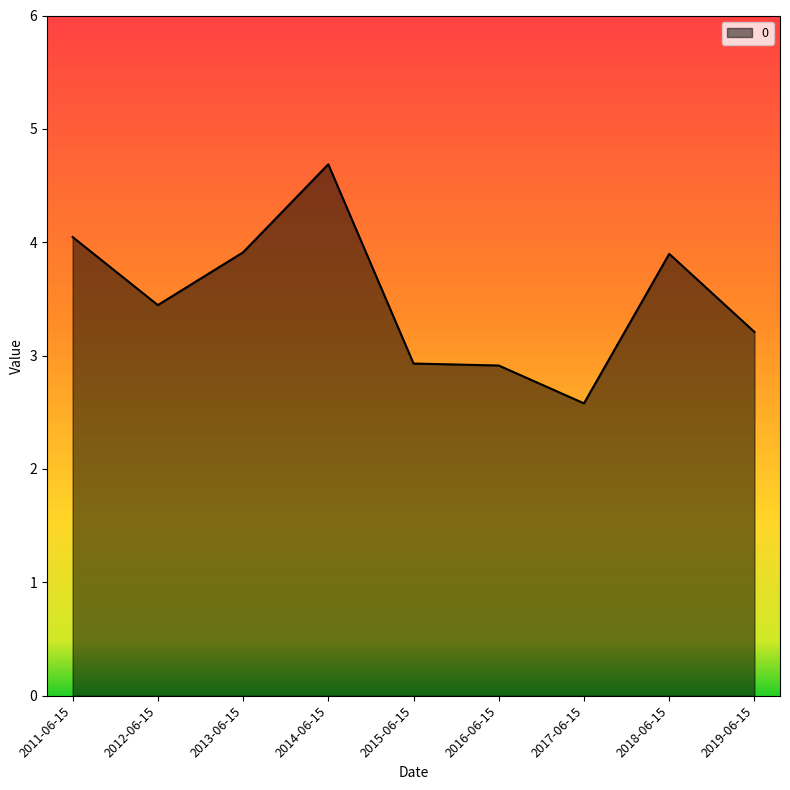

How many lines are shown in the chart?

1